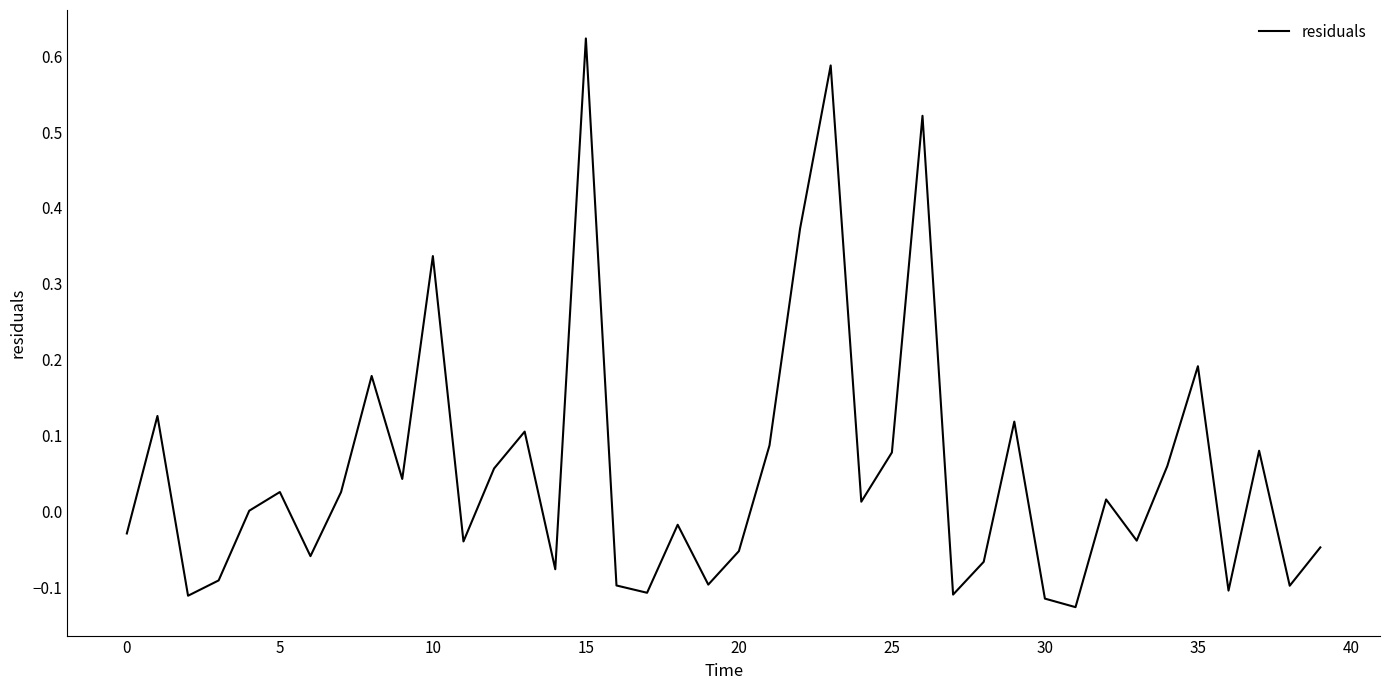

What is the minimum value shown in the chart?

-0.1